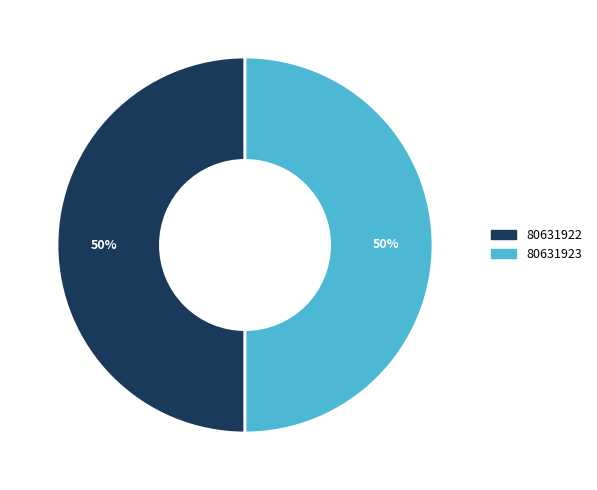

True or false: 80631922 accounts for 50% of the total.

True